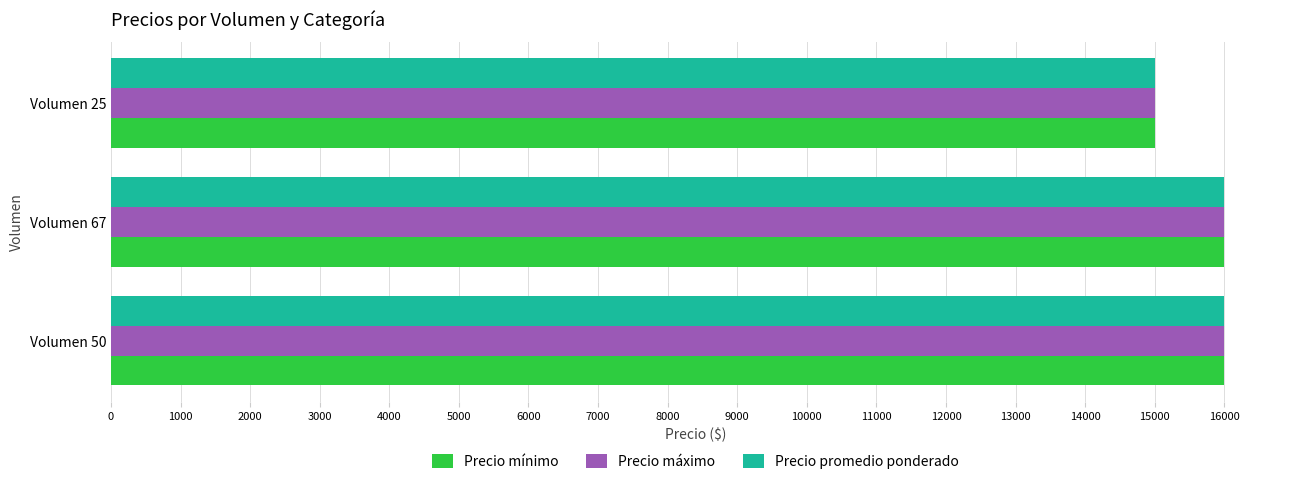

The value of Precio mínimo at Volumen 67 is 24705. True or false?

False